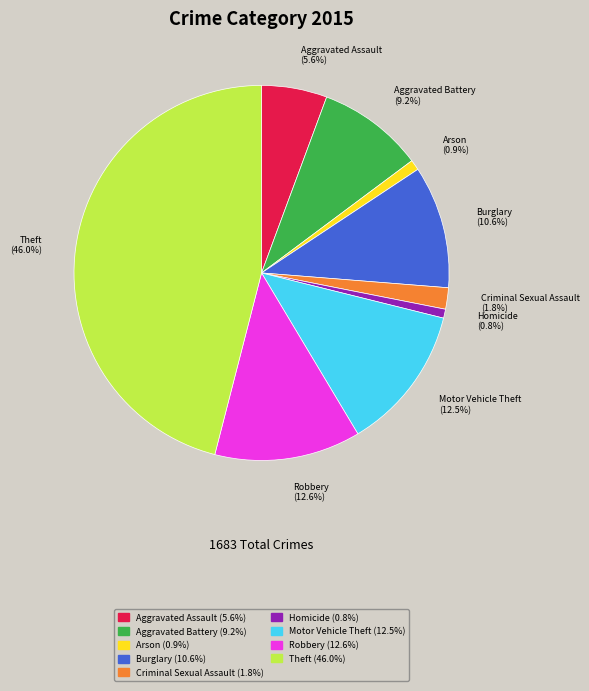

Which category has the biggest portion of the pie?

Theft